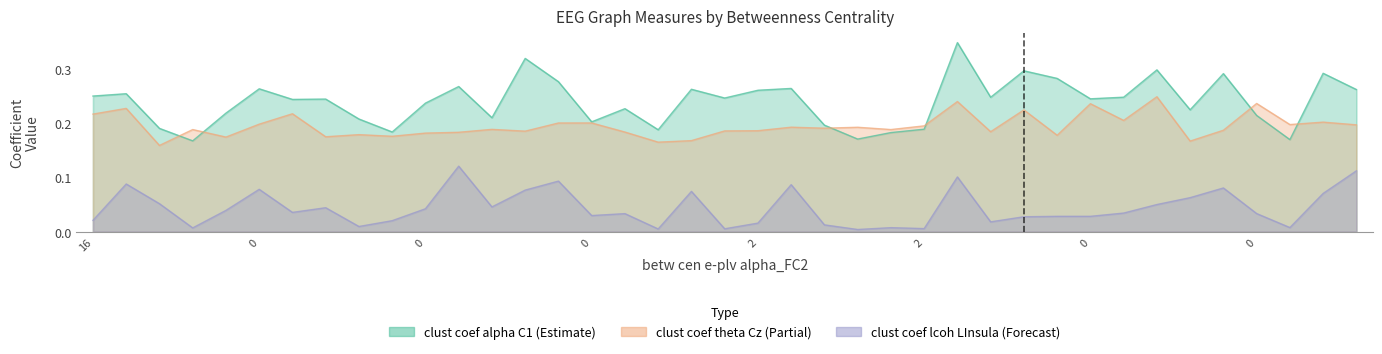

The clust coef s-lcoh alpha_LInsula series shows 0.0 at 0. True or false?

False